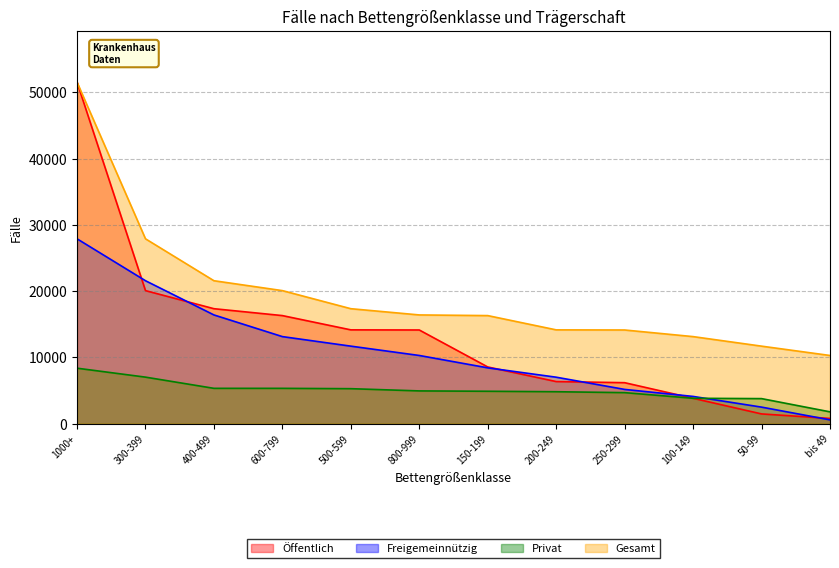

What is the minimum value shown in the chart?

566